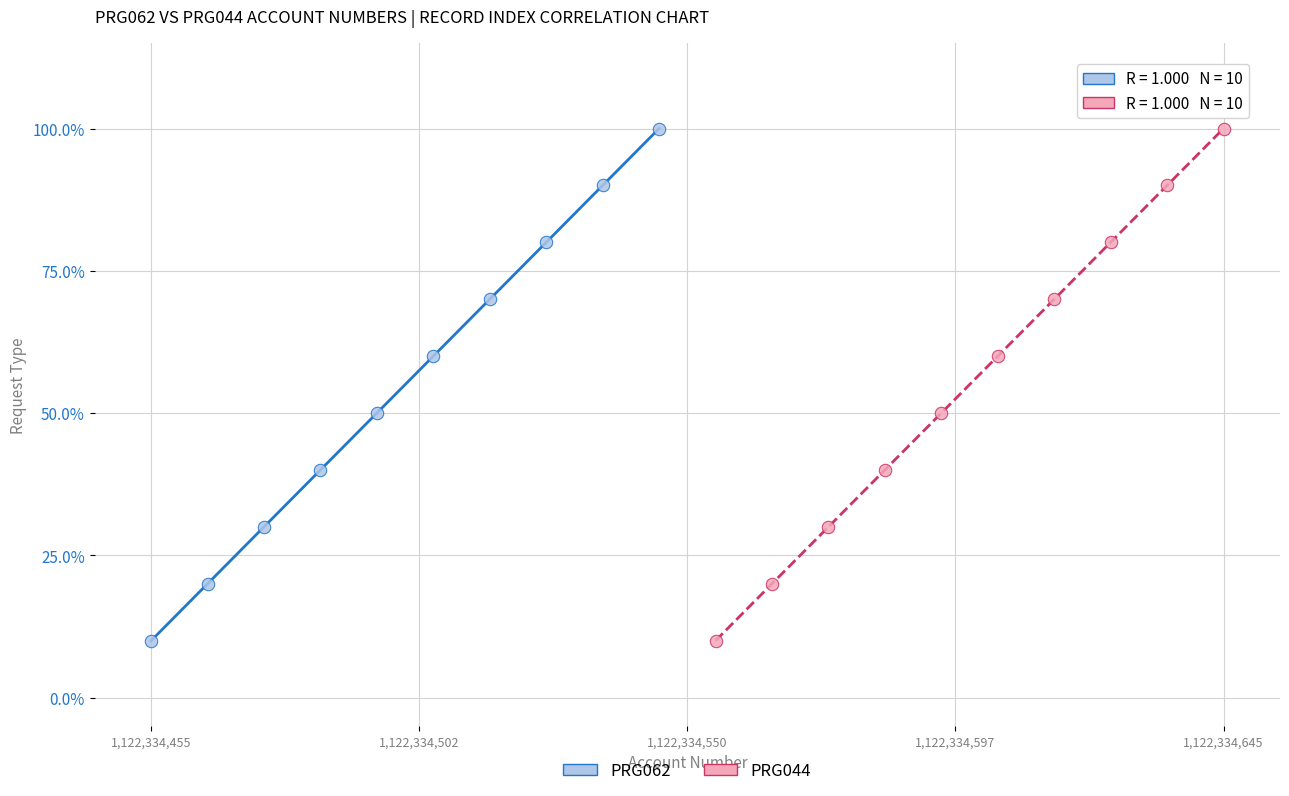

What are all the series names shown in the legend?

PRG062, PRG044